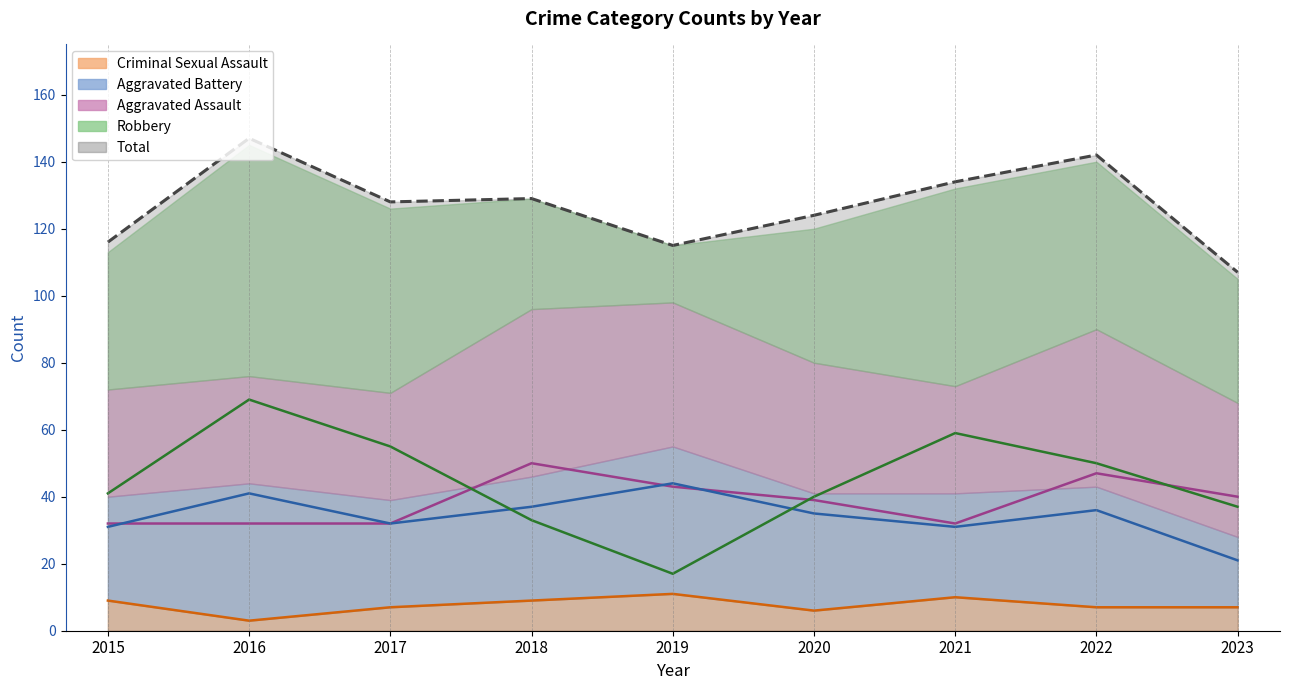

Where is the first local maximum for Criminal Sexual Assault?

2019